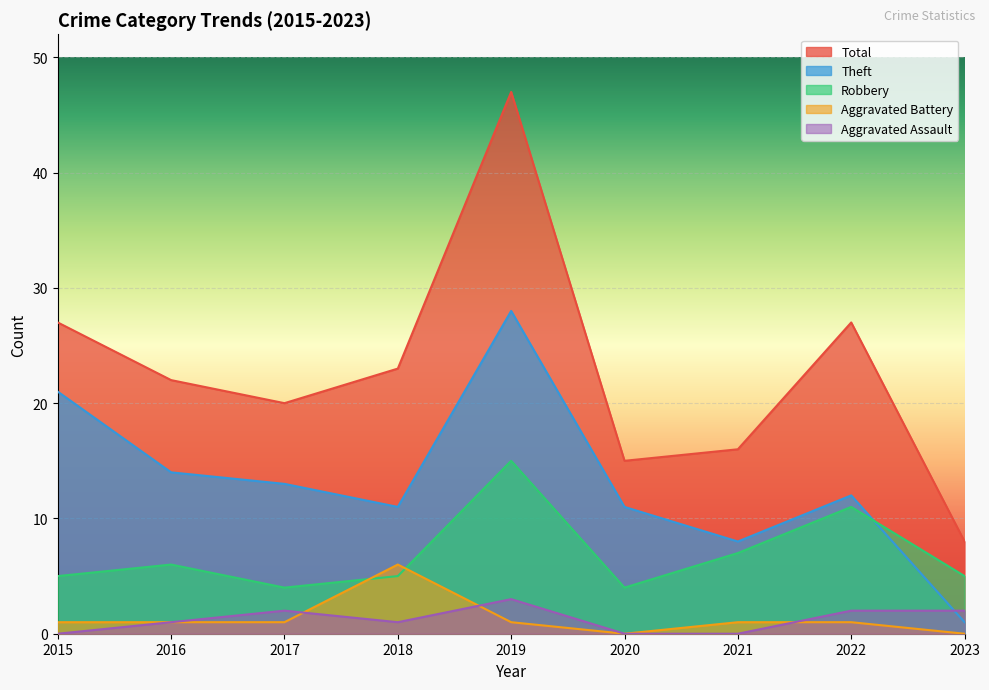

Which has a higher value, 2021 or 2019?

2019